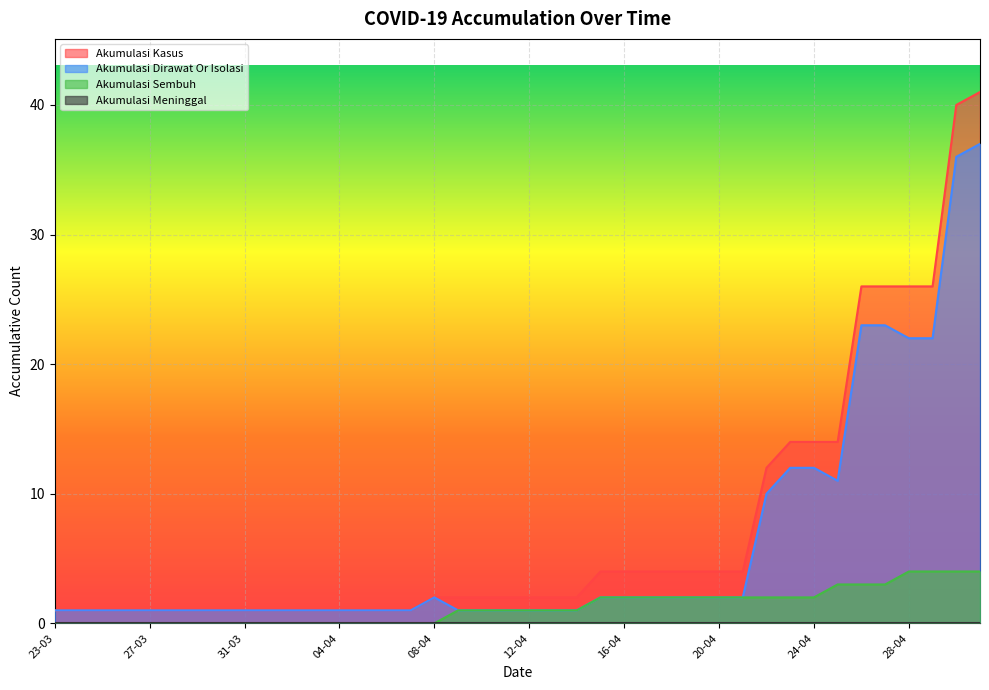

Which series has the widest spread of values?

Akumulasi Kasus